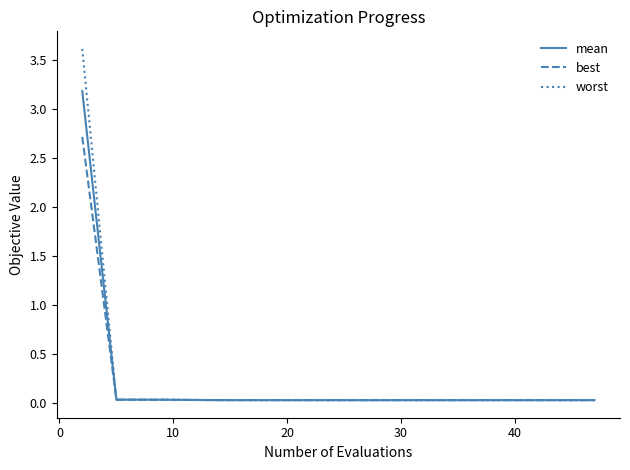

What is the maximum value for worst?

3.6